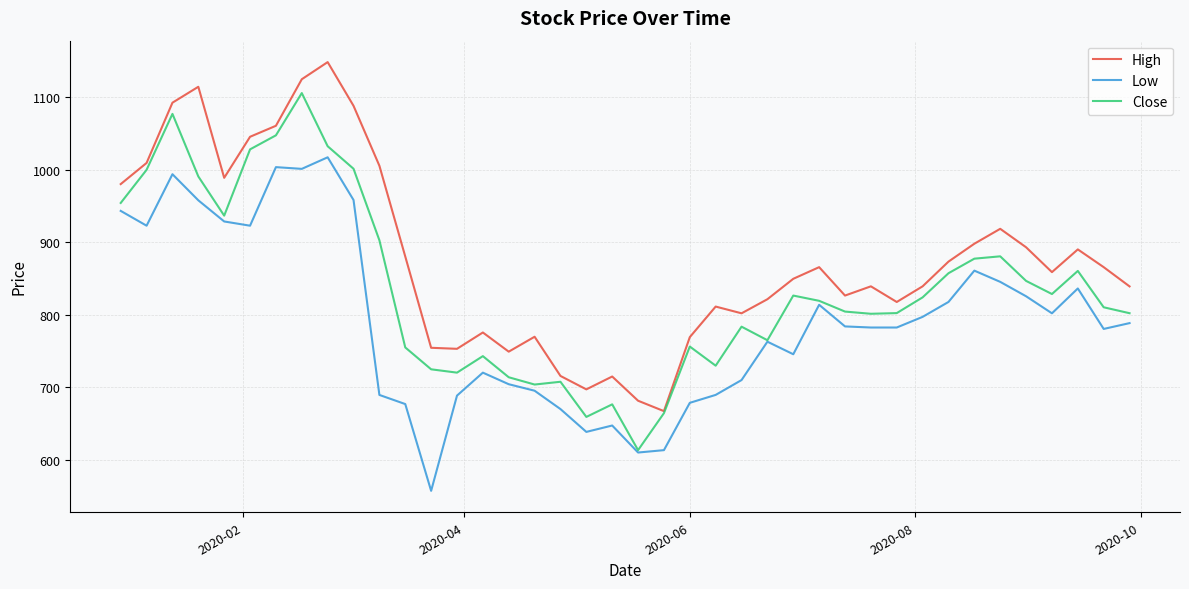

Which series has the largest total across all categories?

High